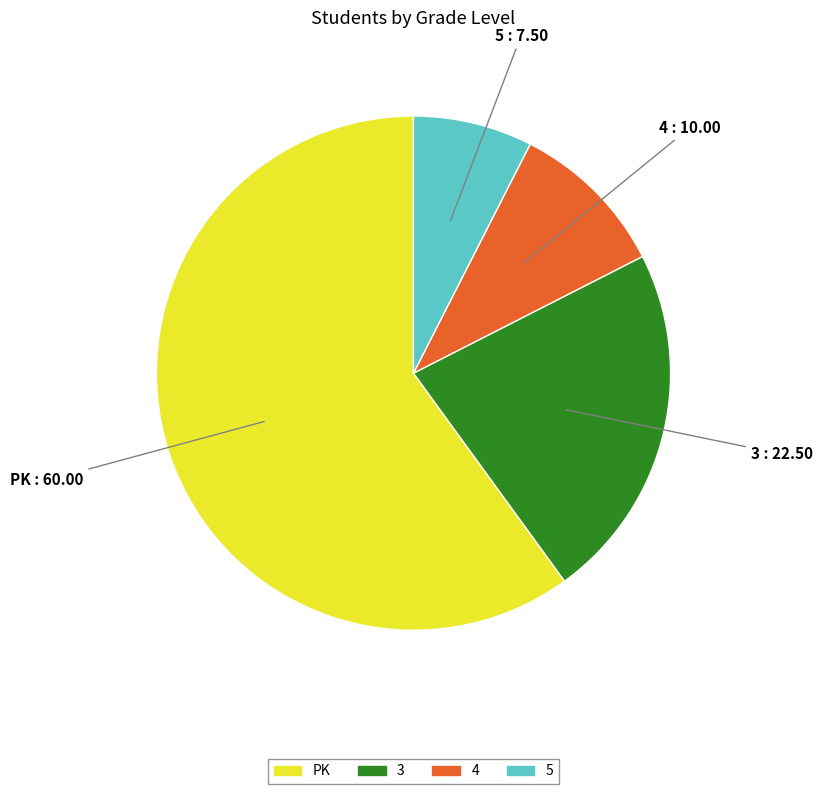

Rank the categories by value from highest to lowest.

PK, 3, 4, 5